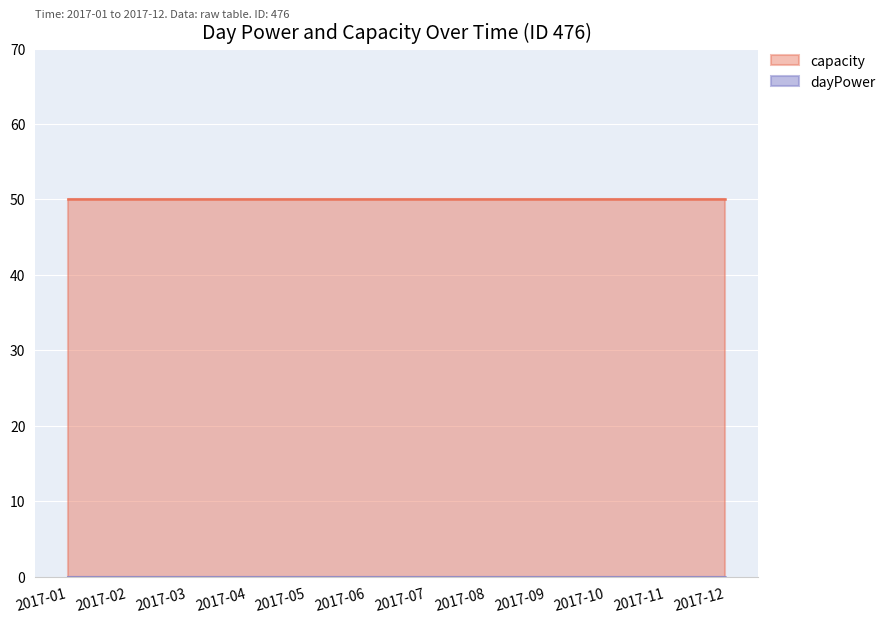

What is the sum of all capacity values?

600